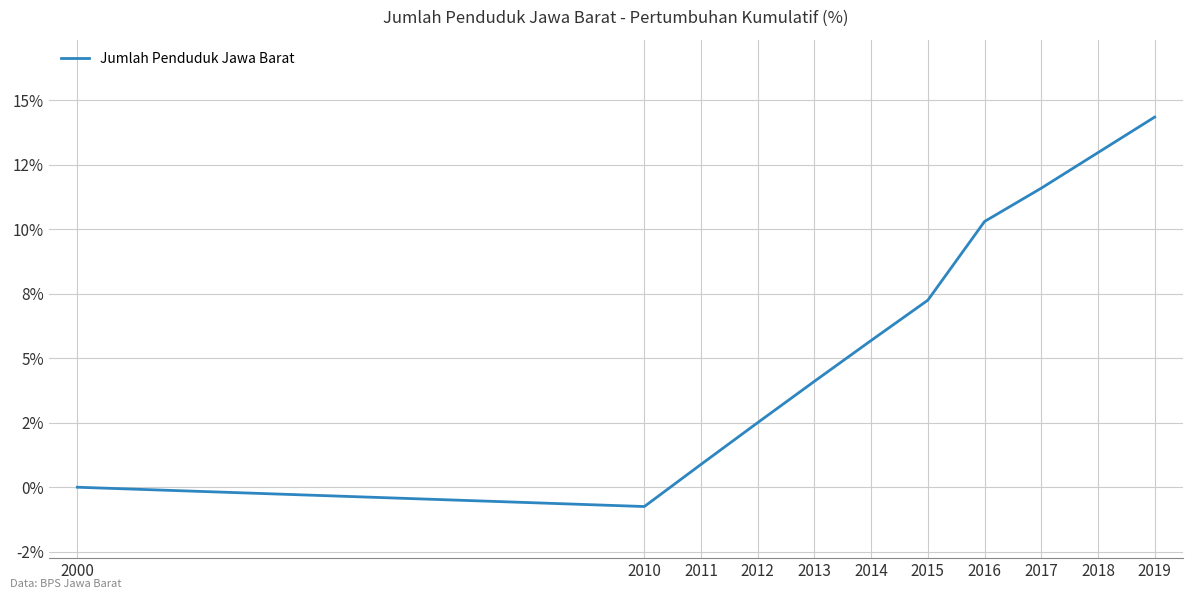

Does the chart have visible grid lines?

Yes